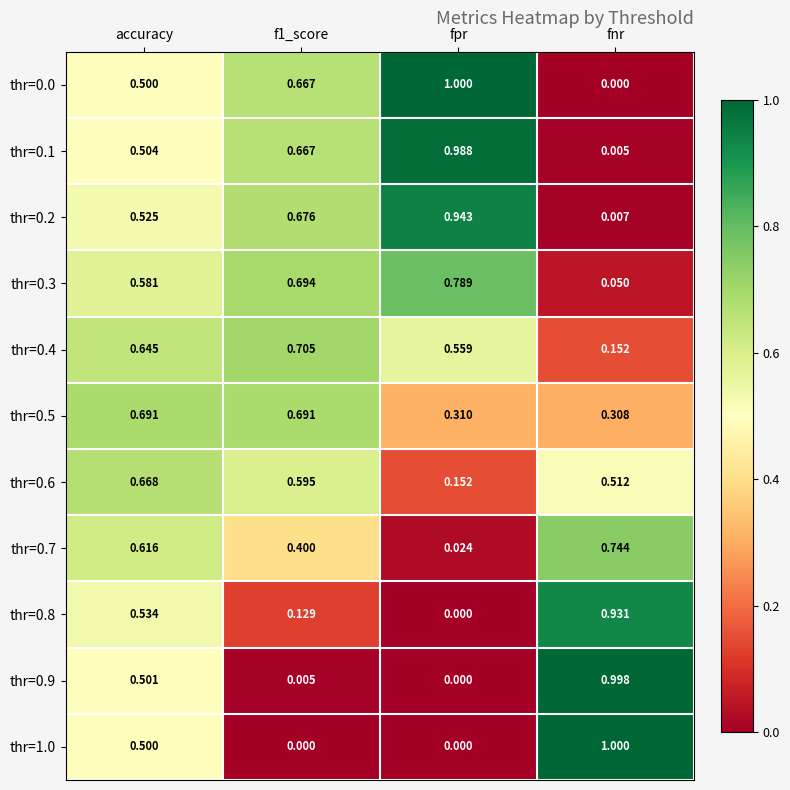

At which category is the sum across all series the highest?

accuracy